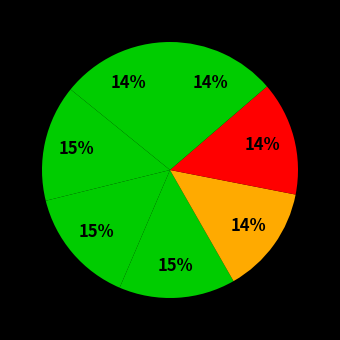

Count the number of slices in the pie.

7